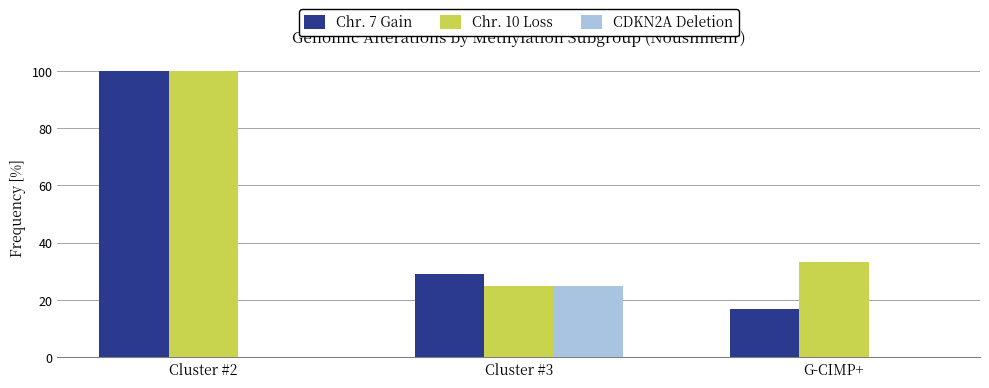

What is the spread (max minus min) of values at G-CIMP+?

33.3